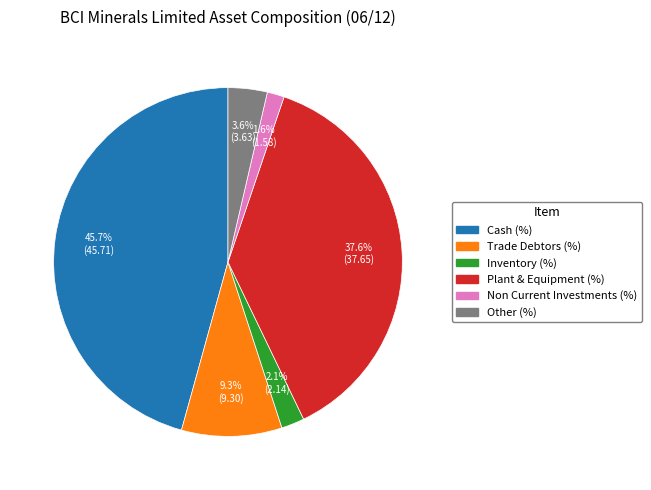

Does any single category account for the majority?

No